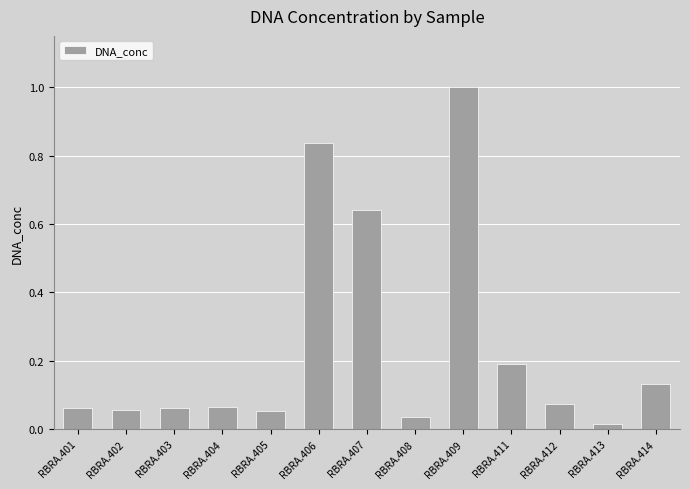

True or false: the data shows 0.3 at RBRA.411.

False